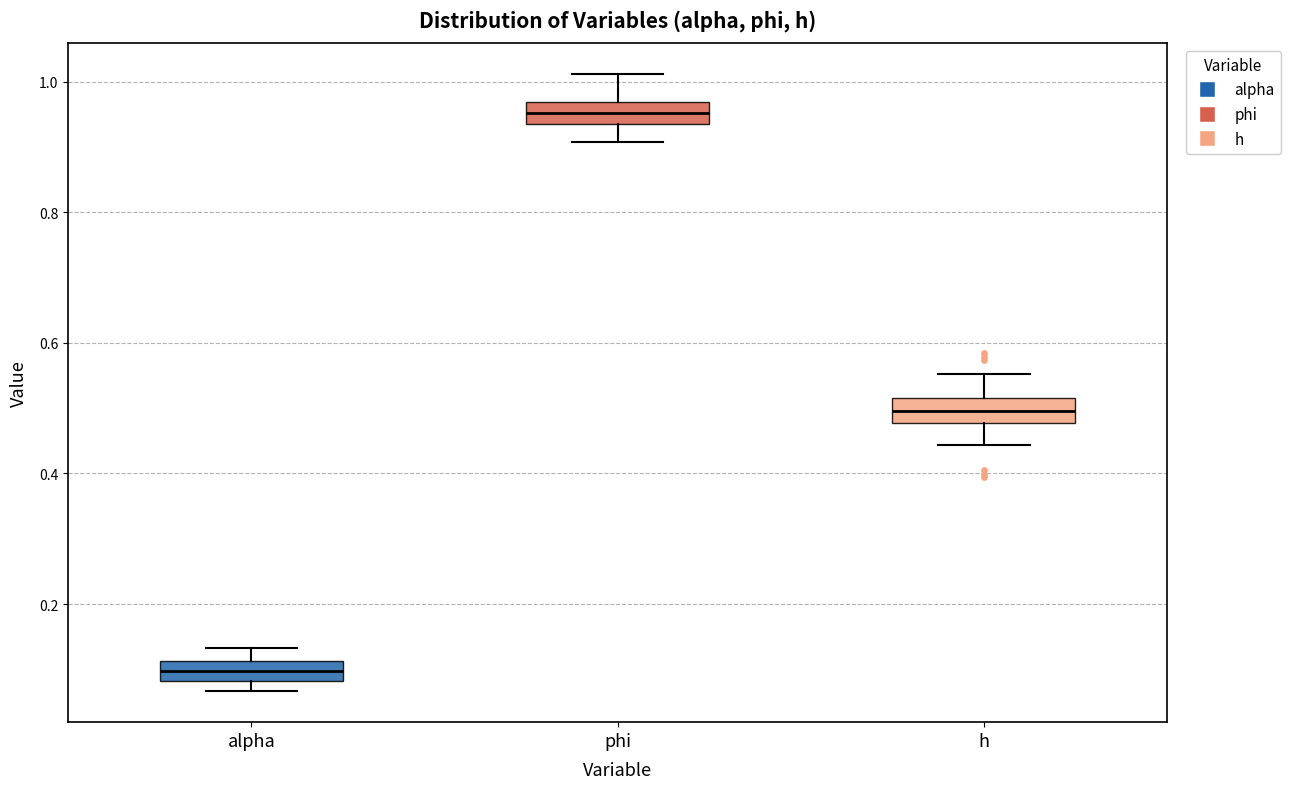

Which box has the lowest median line?

alpha